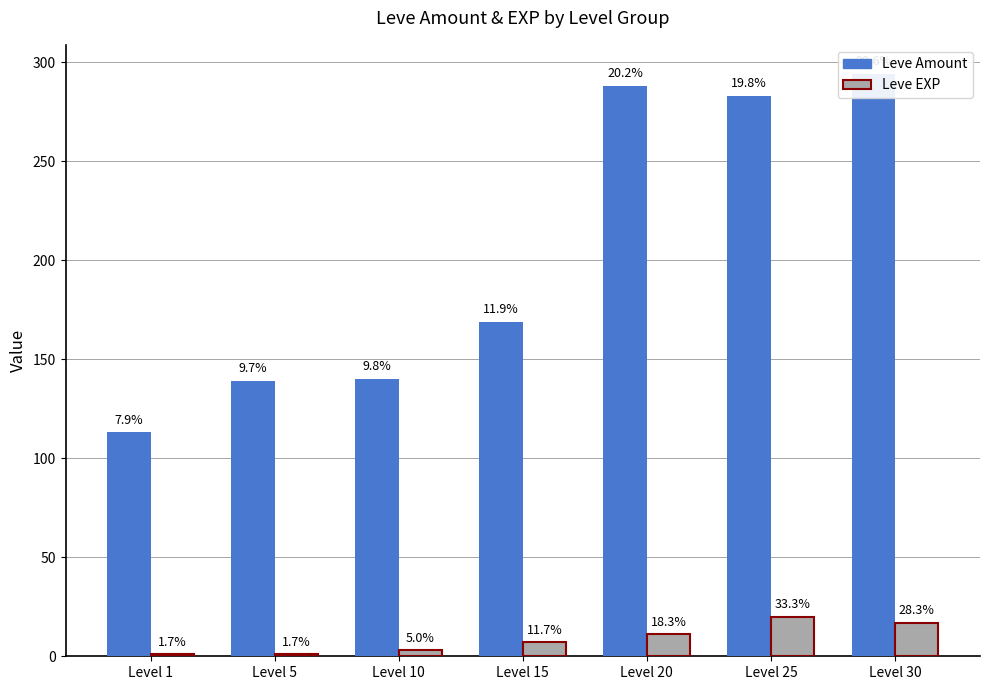

How many Leve EXP values are between 1 and 17?

6